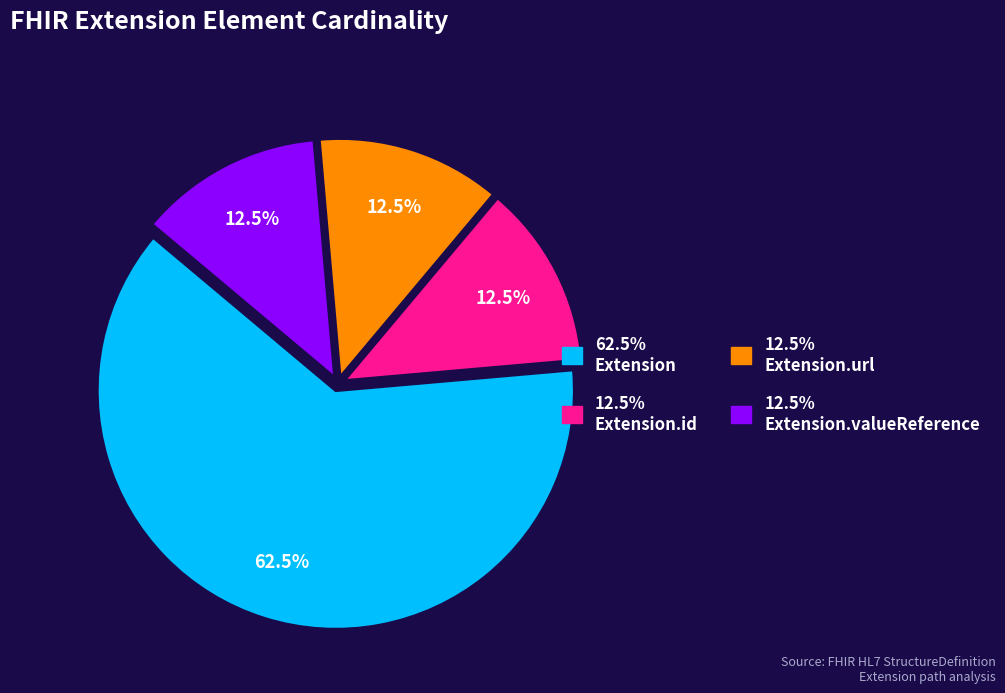

Is there a majority slice in this chart?

Yes